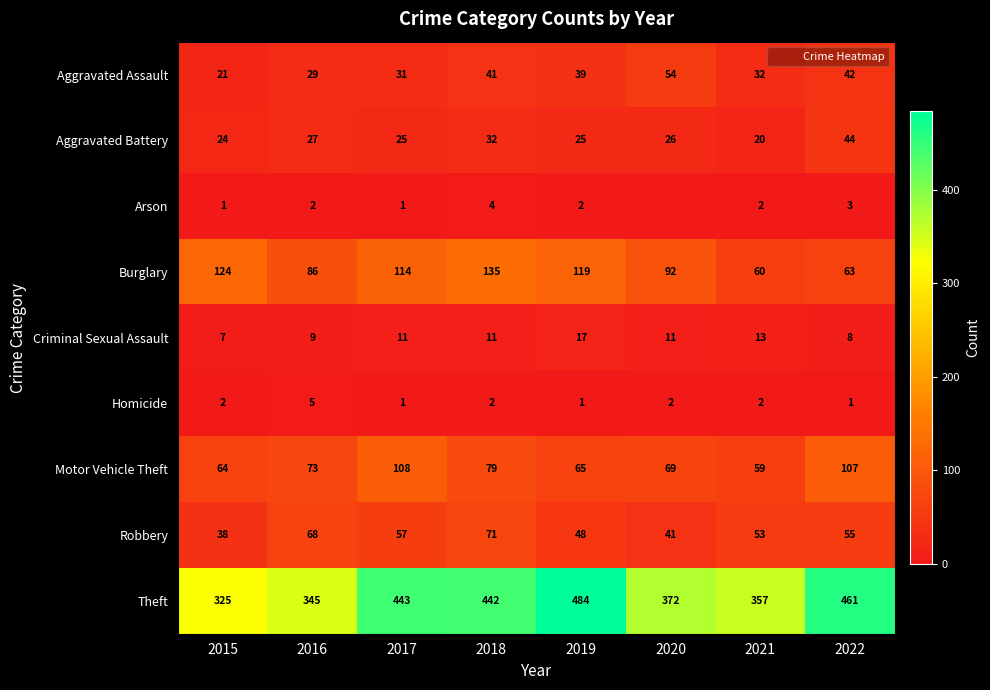

Where does the Burglary series first go above 114?

2015